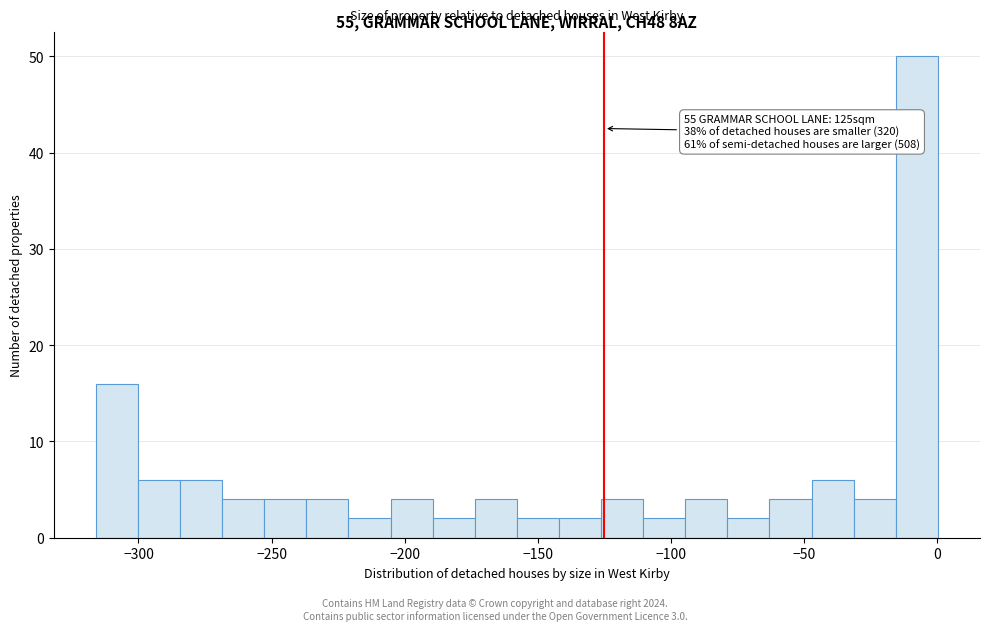

Around what value on the x-axis is the tallest bar? Give the approximate position of its centre, as read against the axis.

-10